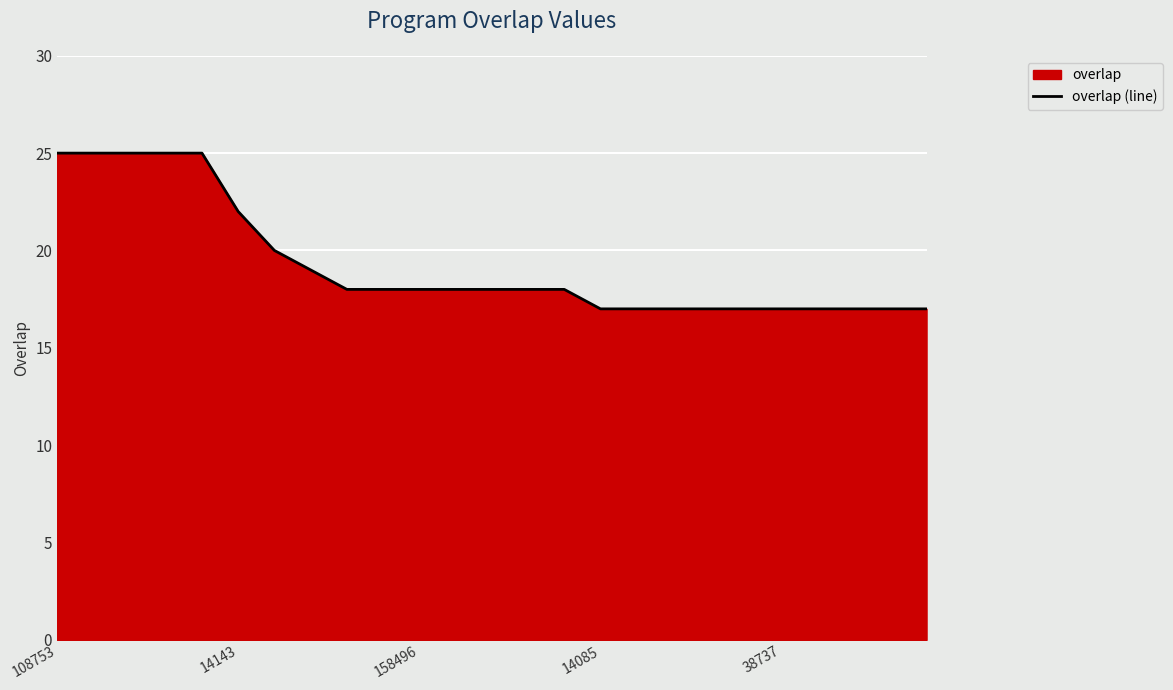

What is the difference between the maximum and minimum values?

8